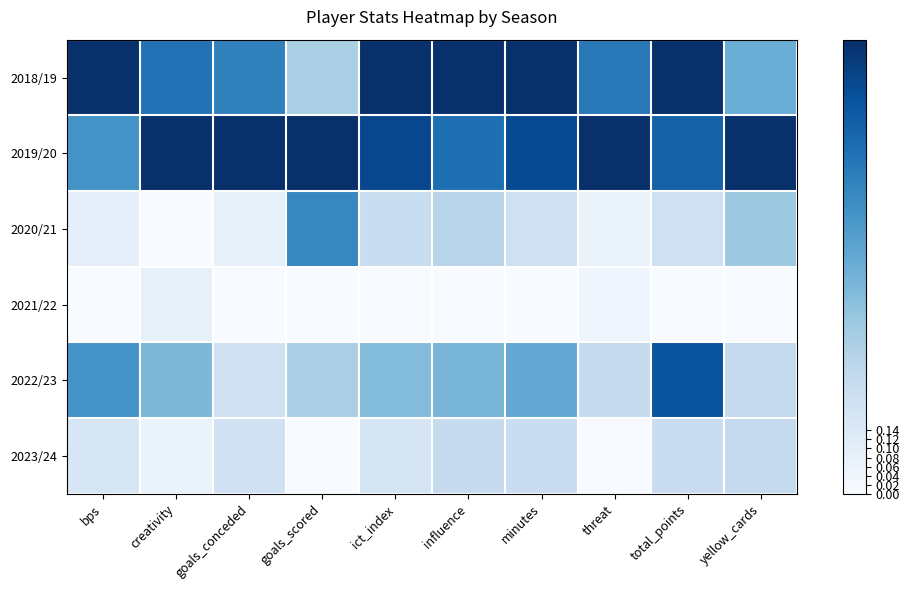

At how many categories does at least one series exceed 0?

10